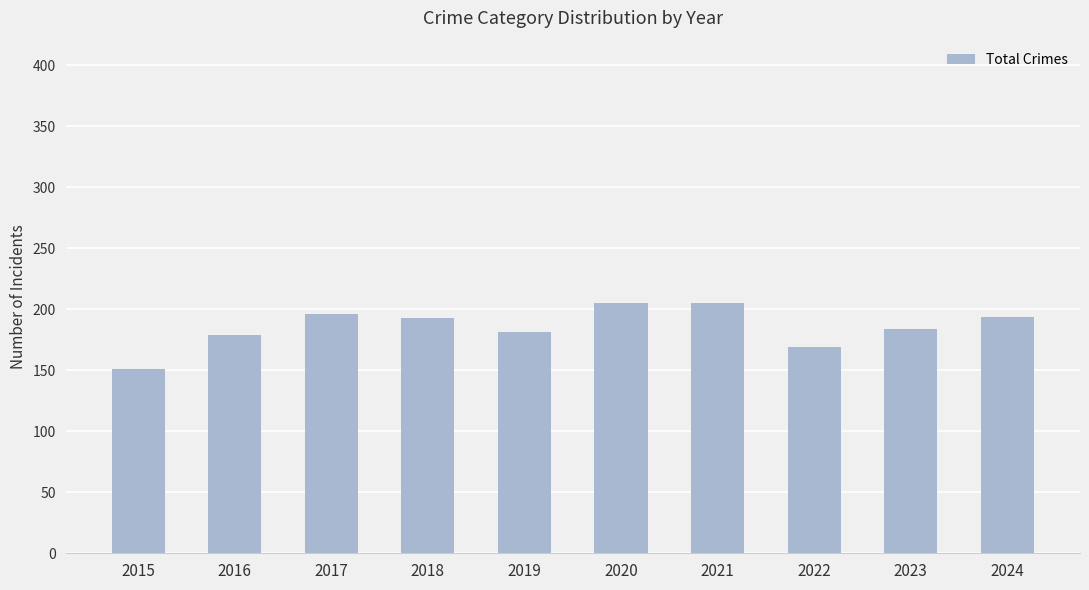

True or false: the data shows 193 at 2018.

True